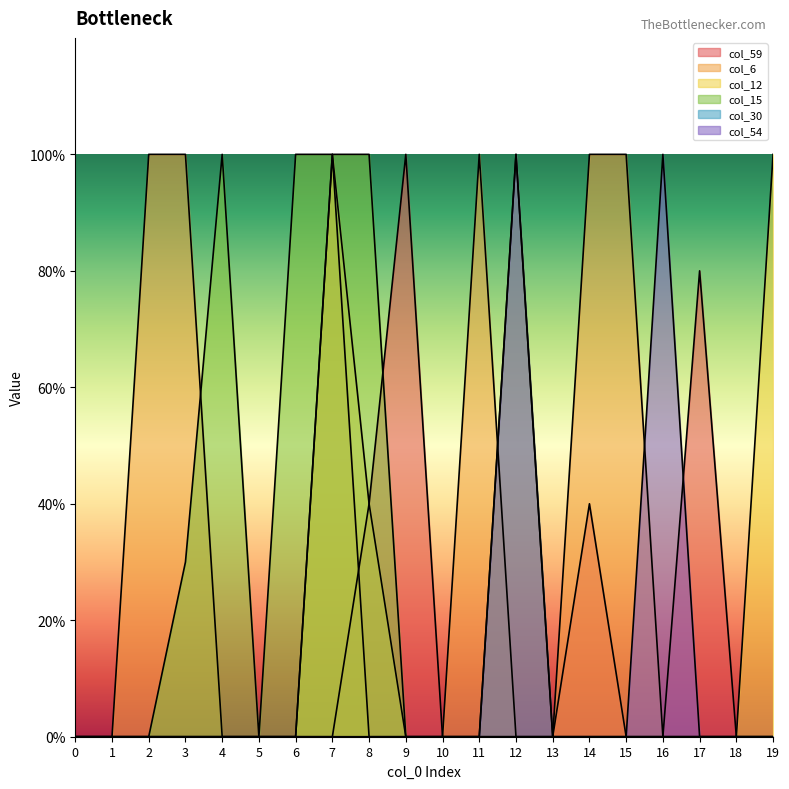

How many distinct data groups are displayed?

6